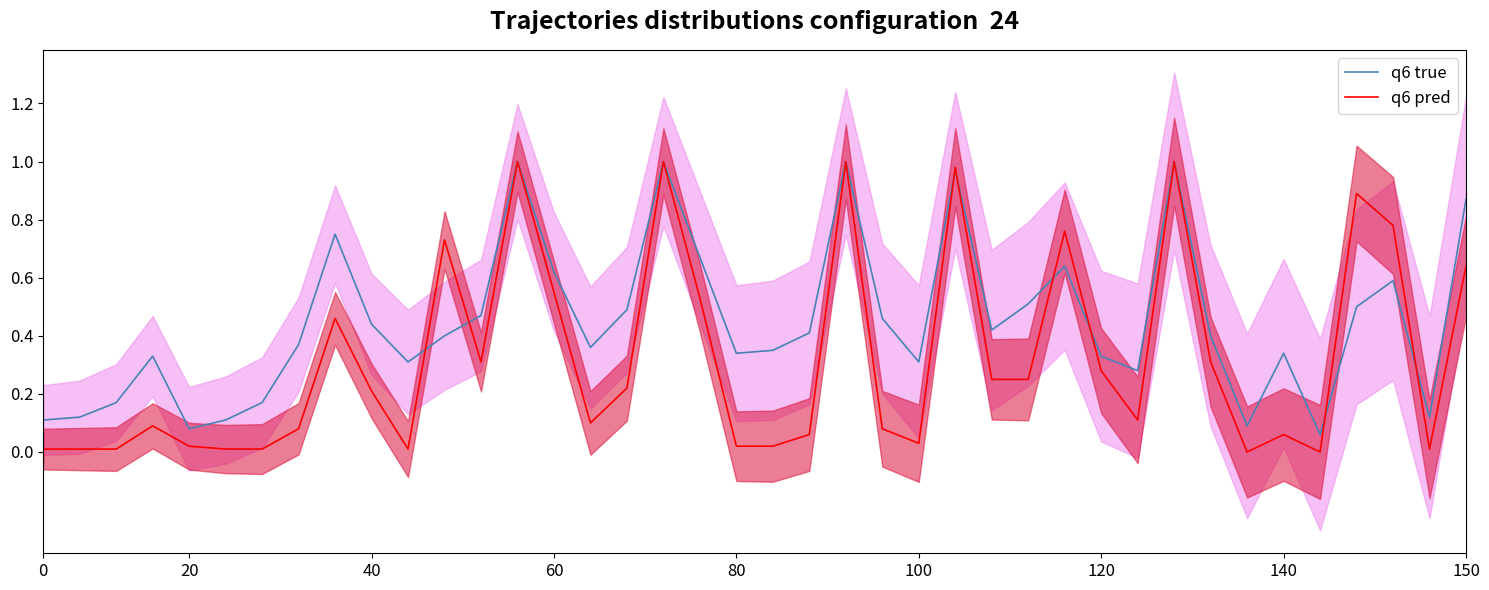

How many data points in q6 pred are above 0?

38